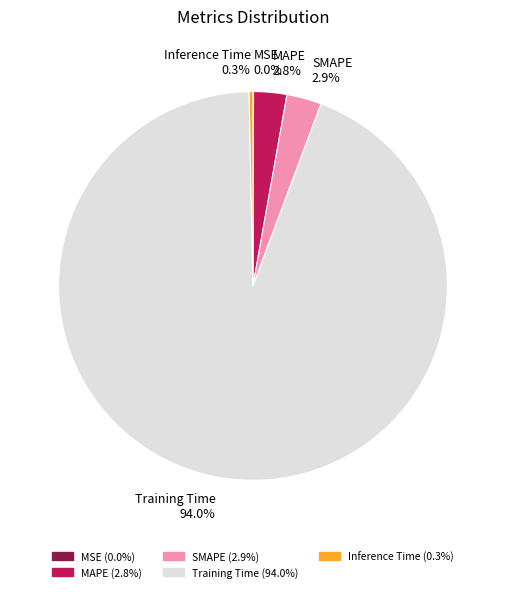

Combined, what portion of the pie is Training Time and Inference Time?

94.3%